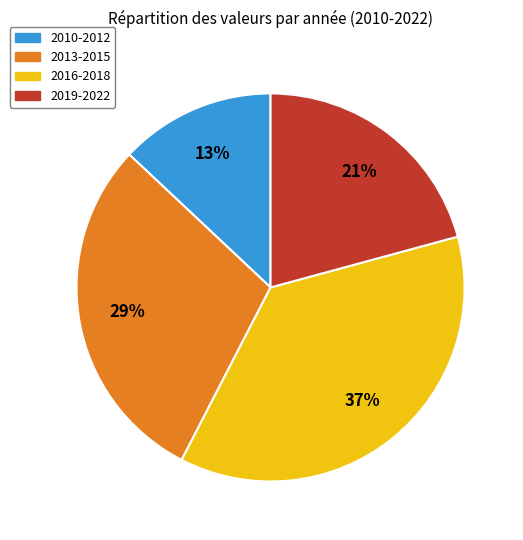

To the nearest percent, what is the average slice percentage?

25%